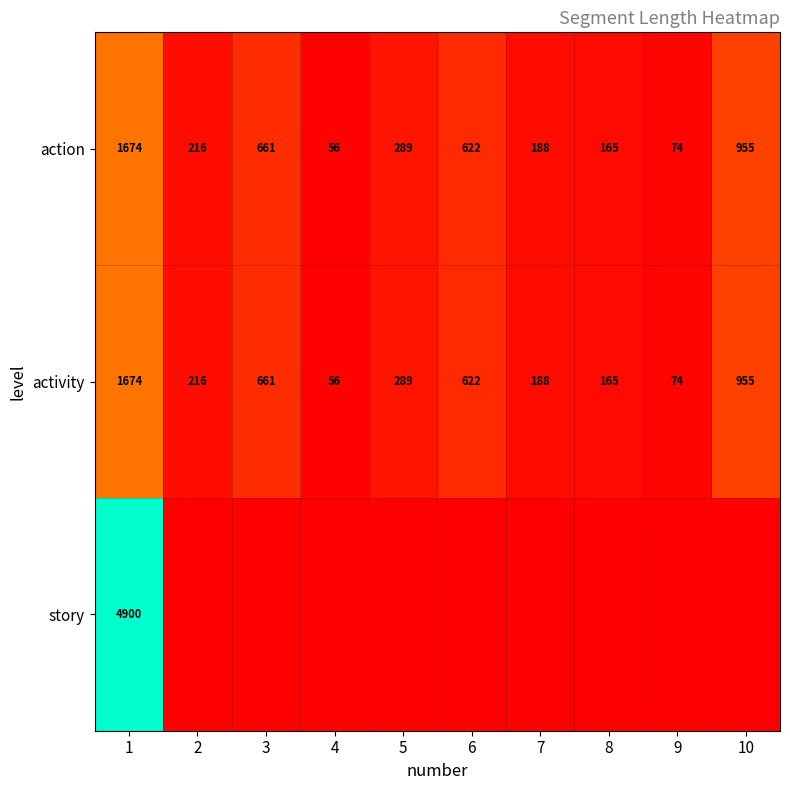

What is the spread (max minus min) of values at 9?

74